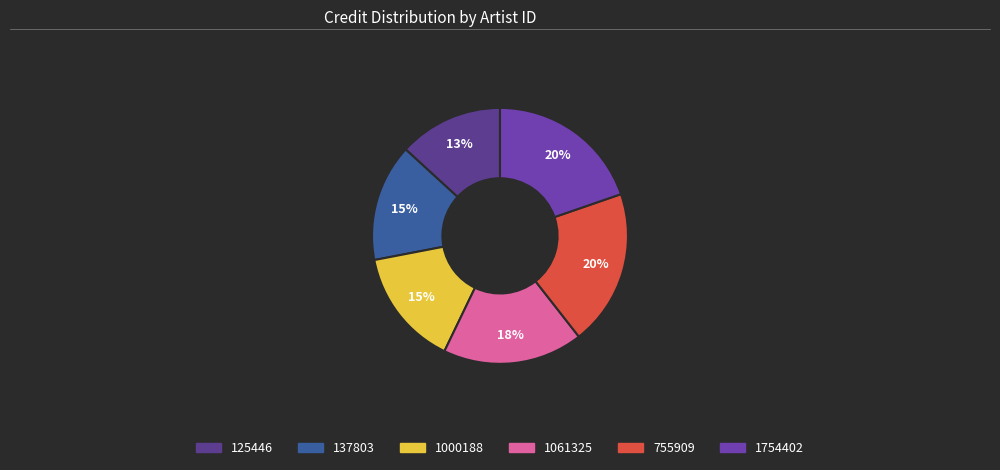

What is the ratio of the value at 137803 to the value at 1061325?

0.8